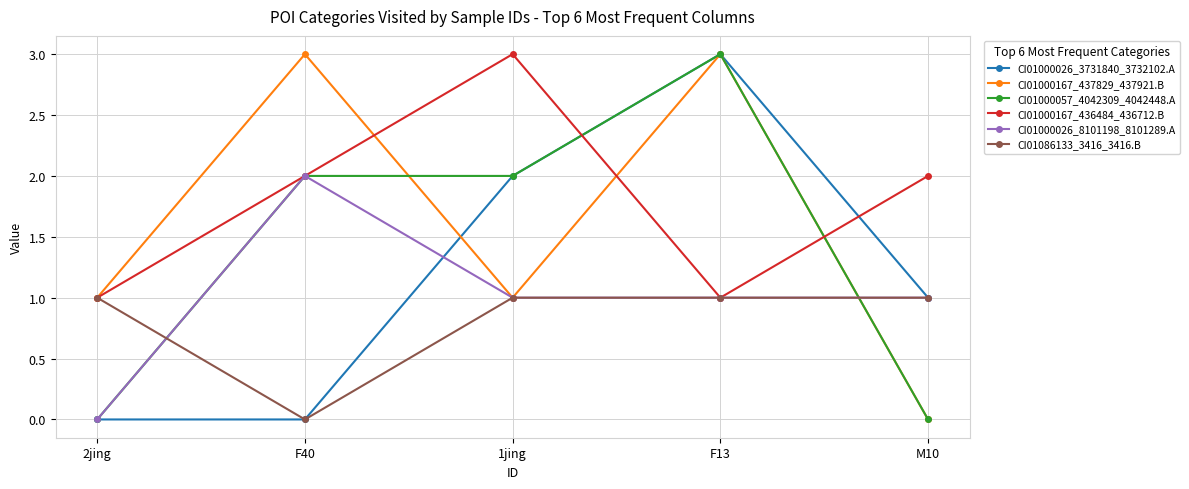

Between 1jing and M10, which series saw the biggest shift?

CI01000057_4042309_4042448.A